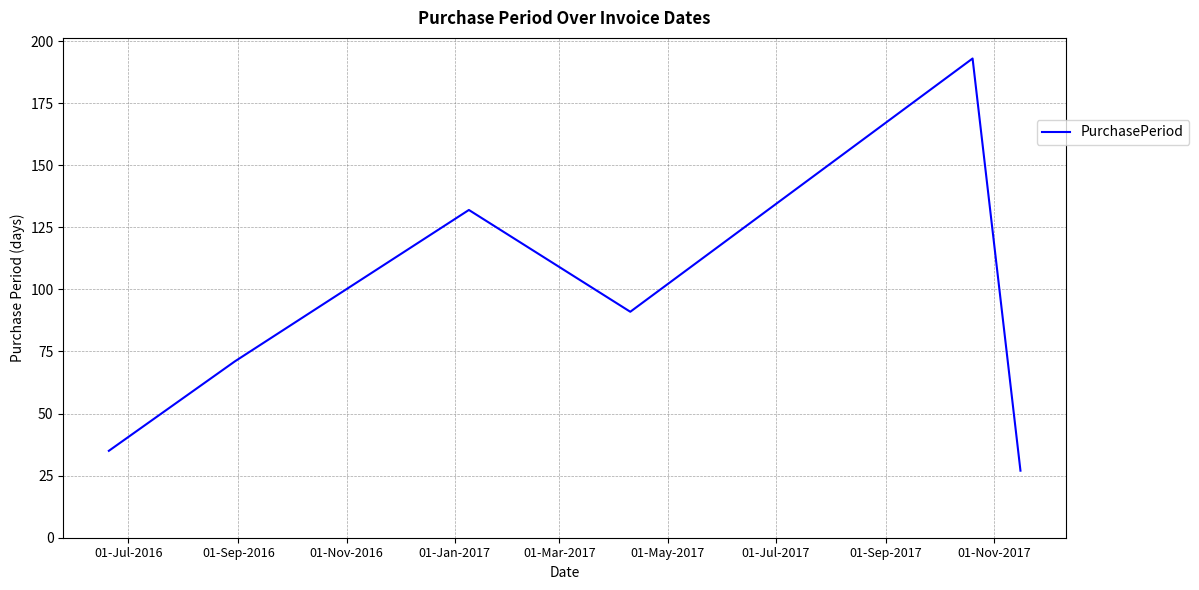

True or false: there are more than 2 points higher than both neighbors.

False